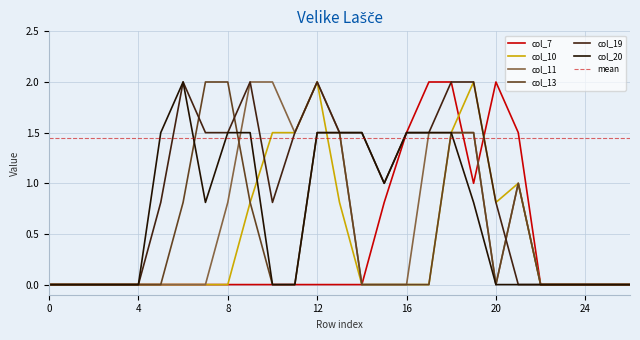

Does the chart have visible grid lines?

Yes